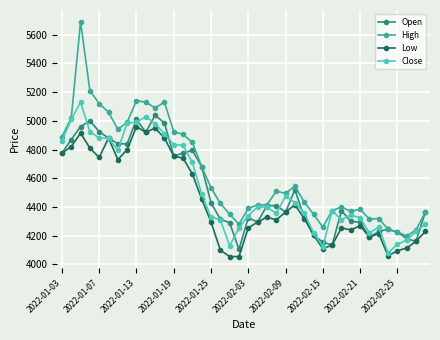

How many series are shown in this chart?

4